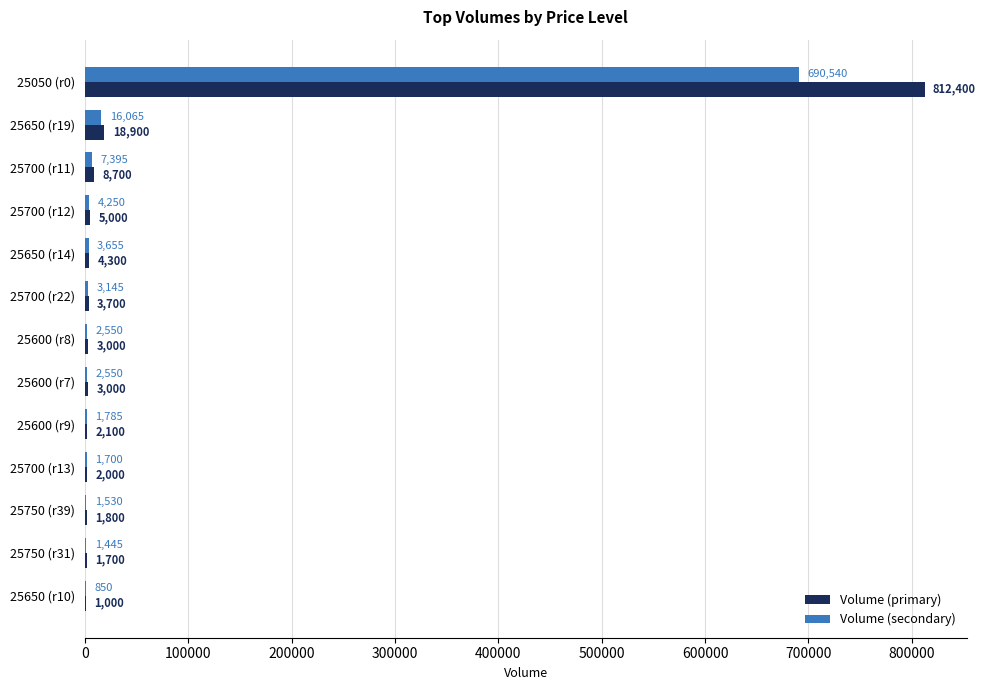

At which category is the sum across all series the highest?

25050 (r0)